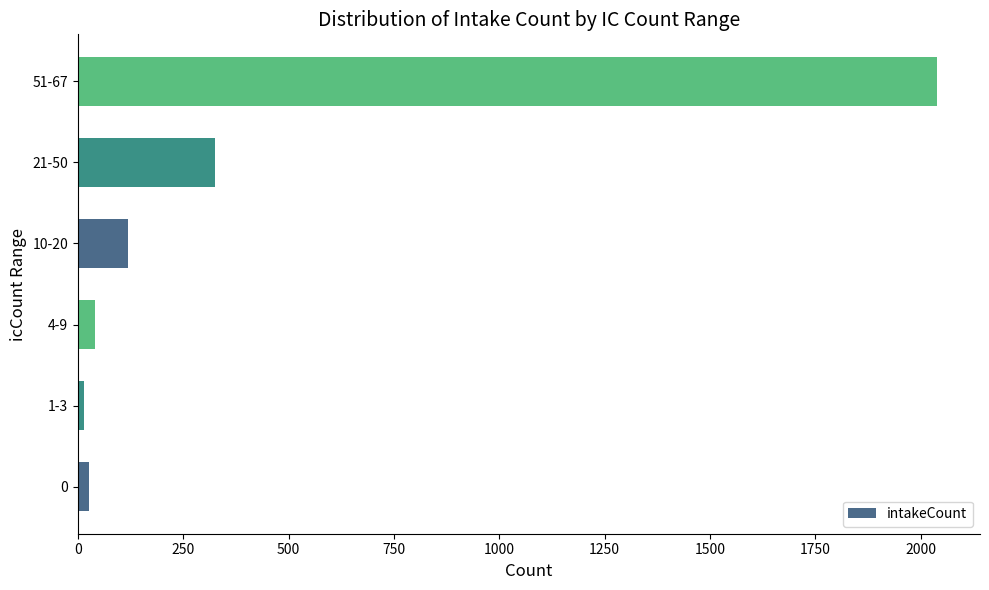

The value at 51-67 is 878. True or false?

False